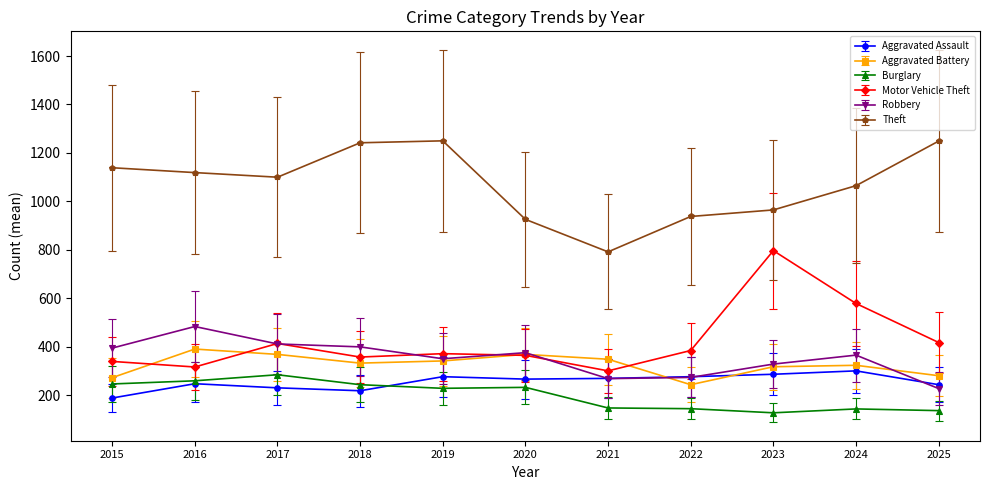

What is the value of the Aggravated Assault point at the 6th from the left?

267